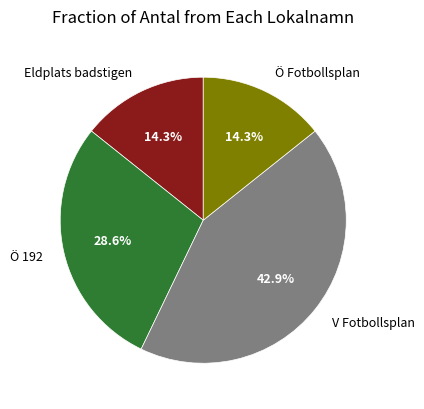

Is Eldplats badstigen the majority of the pie?

No